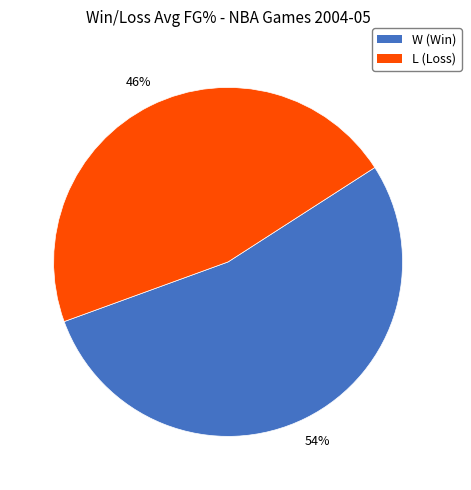

Is the sum of W and L greater than half?

Yes